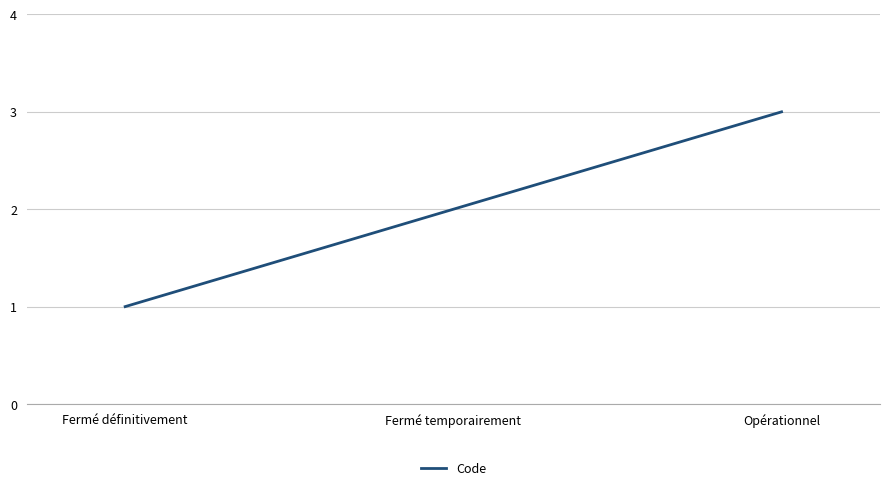

Reading left to right, list all the values displayed in this chart.

Fermé définitivement=1	Fermé temporairement=2	Opérationnel=3